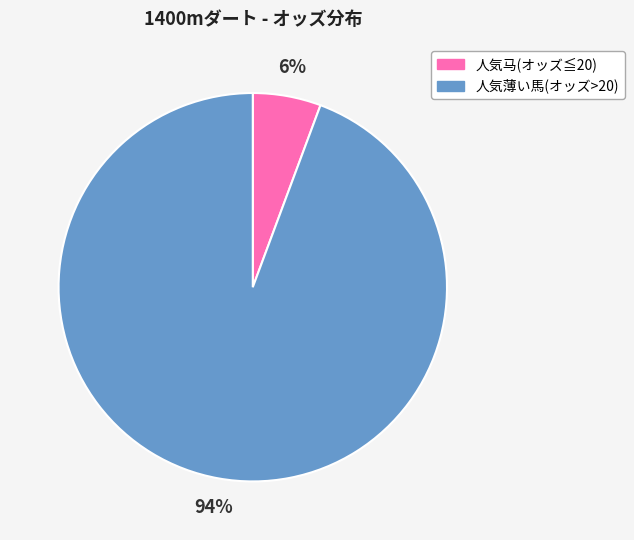

What percentage is the 人気马(オッズ≦20) slice, to the nearest percent?

6%